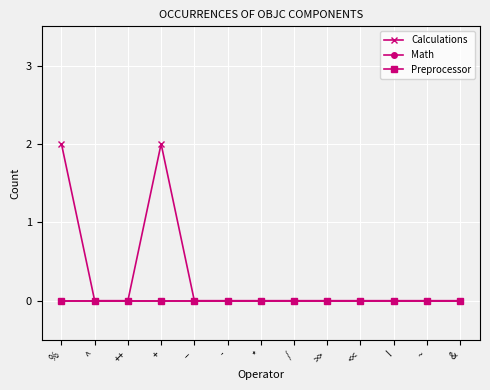

True or false: Preprocessor and Calculations cross at least once.

False